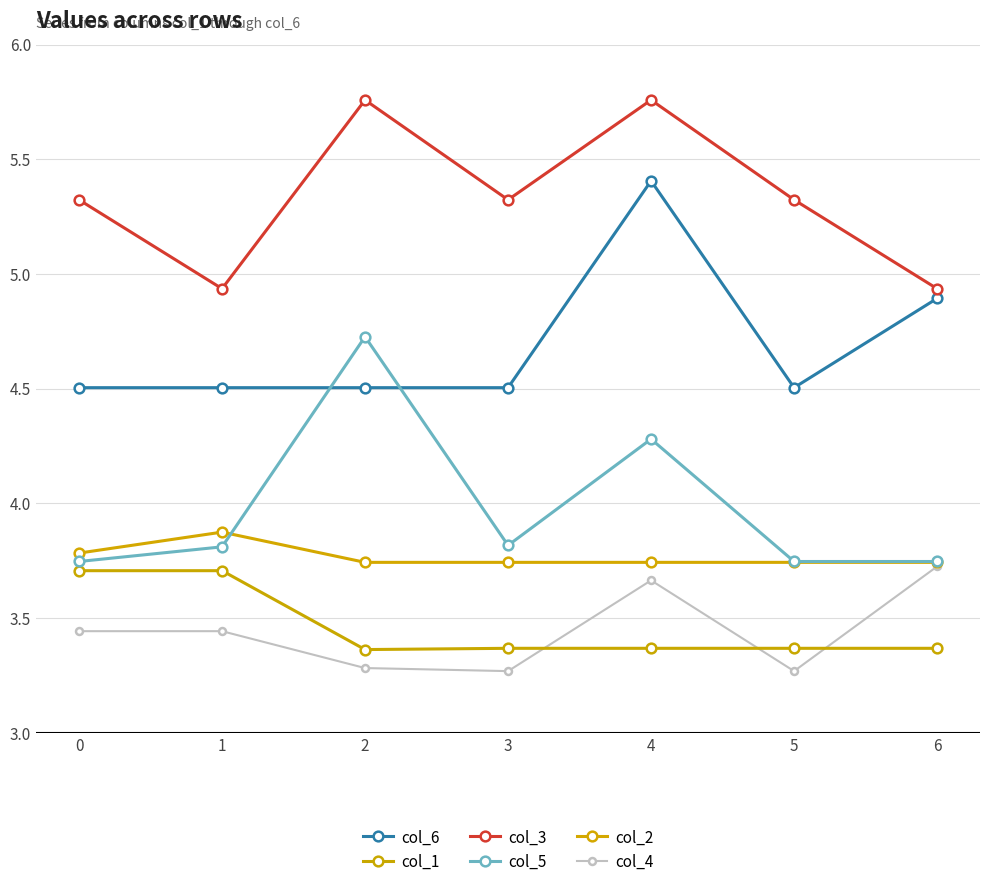

At which label does col_2 reach its peak?

1